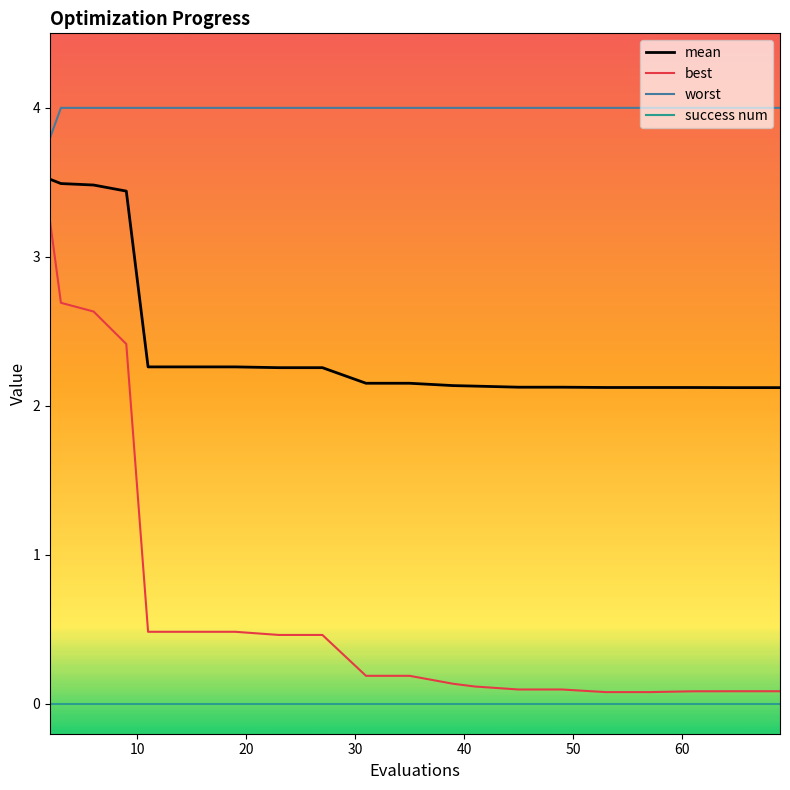

What is the greatest value displayed?

4.0